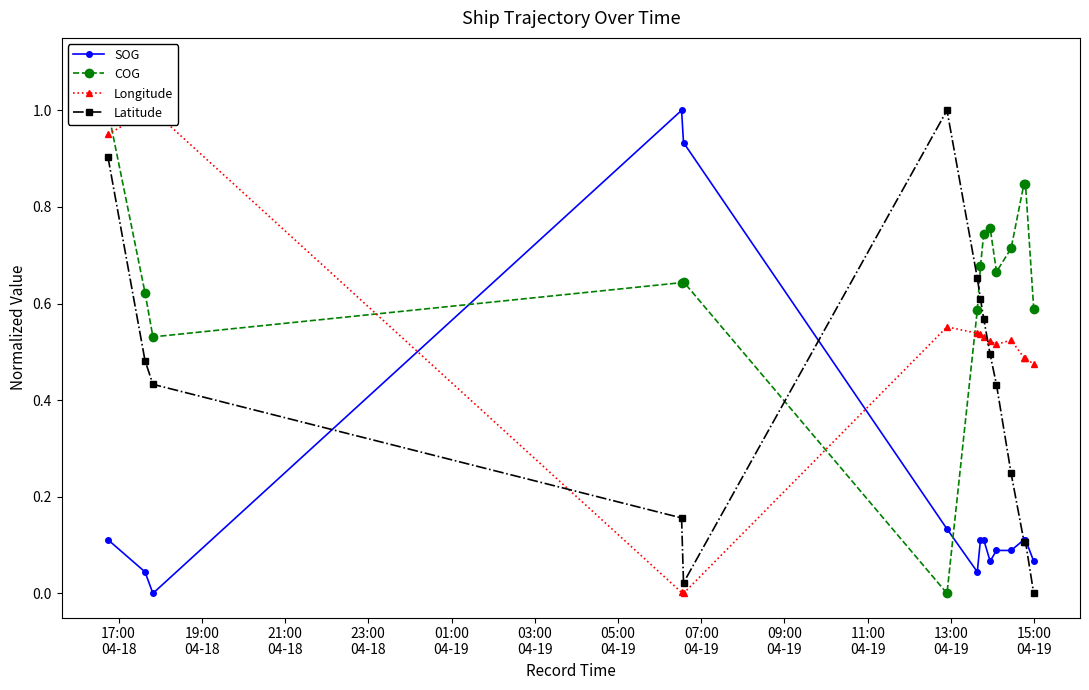

What is the maximum value for SOG?

1.0